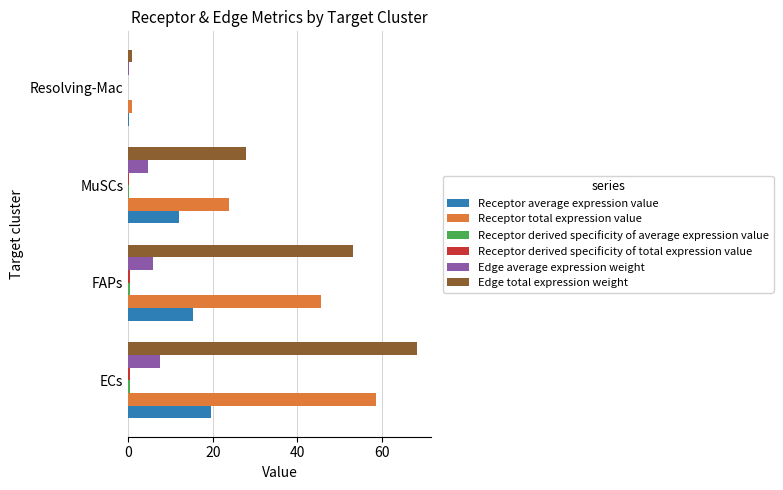

Which series changed the most between FAPs and MuSCs?

Edge total expression weight